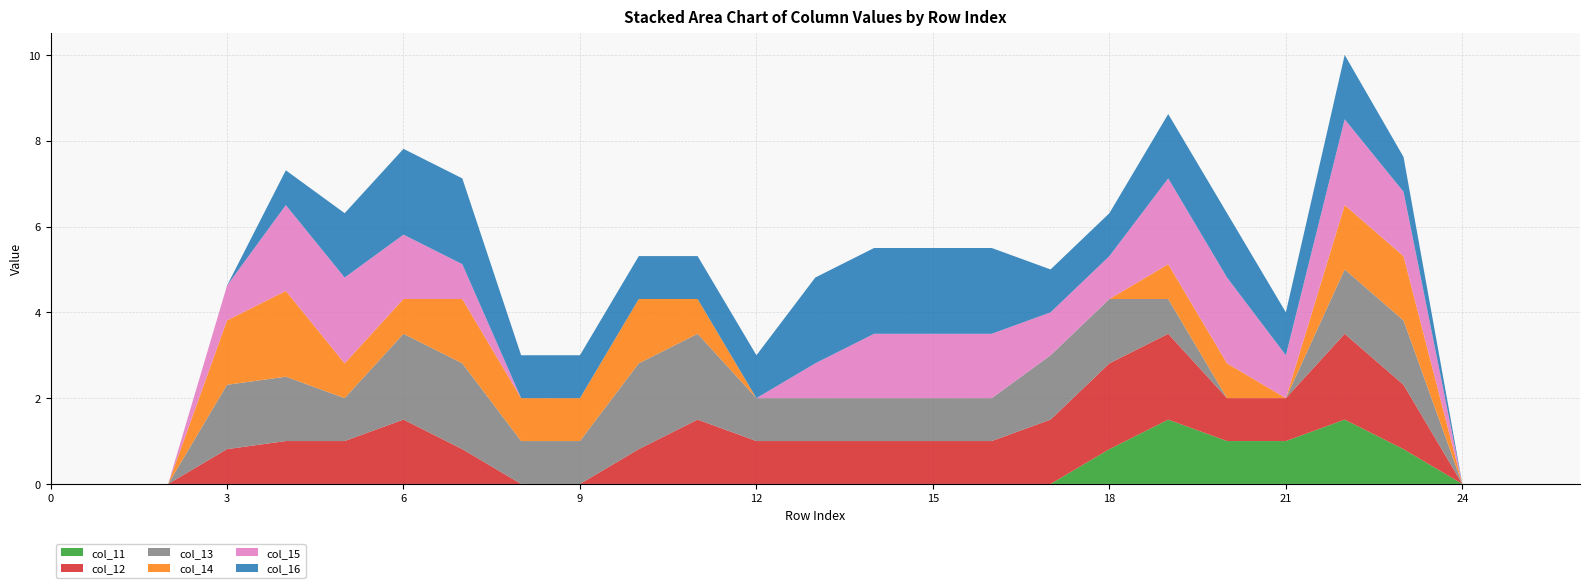

Reading left to right, extract all data points from this chart.

col_11: 0=0.0	1=0.0	2=0.0	3=0.0	4=0.0	5=0.0	6=0.0	7=0.0	8=0.0	9=0.0	10=0.0	11=0.0	12=0.0	13=0.0	14=0.0	15=0.0	16=0.0	17=0.0	18=0.8	19=1.5	20=1.0	21=1.0	22=1.5	23=0.8	24=0.0	25=0.0	26=0.0
col_12: 0=0.0	1=0.0	2=0.0	3=0.8	4=1.0	5=1.0	6=1.5	7=0.8	8=0.0	9=0.0	10=0.8	11=1.5	12=1.0	13=1.0	14=1.0	15=1.0	16=1.0	17=1.5	18=2.0	19=2.0	20=1.0	21=1.0	22=2.0	23=1.5	24=0.0	25=0.0	26=0.0
col_13: 0=0.0	1=0.0	2=0.0	3=1.5	4=1.5	5=1.0	6=2.0	7=2.0	8=1.0	9=1.0	10=2.0	11=2.0	12=1.0	13=1.0	14=1.0	15=1.0	16=1.0	17=1.5	18=1.5	19=0.8	20=0.0	21=0.0	22=1.5	23=1.5	24=0.0	25=0.0	26=0.0
col_14: 0=0.0	1=0.0	2=0.0	3=1.5	4=2.0	5=0.8	6=0.8	7=1.5	8=1.0	9=1.0	10=1.5	11=0.8	12=0.0	13=0.0	14=0.0	15=0.0	16=0.0	17=0.0	18=0.0	19=0.8	20=0.8	21=0.0	22=1.5	23=1.5	24=0.0	25=0.0	26=0.0
col_15: 0=0.0	1=0.0	2=0.0	3=0.8	4=2.0	5=2.0	6=1.5	7=0.8	8=0.0	9=0.0	10=0.0	11=0.0	12=0.0	13=0.8	14=1.5	15=1.5	16=1.5	17=1.0	18=1.0	19=2.0	20=2.0	21=1.0	22=2.0	23=1.5	24=0.0	25=0.0	26=0.0
col_16: 0=0.0	1=0.0	2=0.0	3=0.0	4=0.8	5=1.5	6=2.0	7=2.0	8=1.0	9=1.0	10=1.0	11=1.0	12=1.0	13=2.0	14=2.0	15=2.0	16=2.0	17=1.0	18=1.0	19=1.5	20=1.5	21=1.0	22=1.5	23=0.8	24=0.0	25=0.0	26=0.0